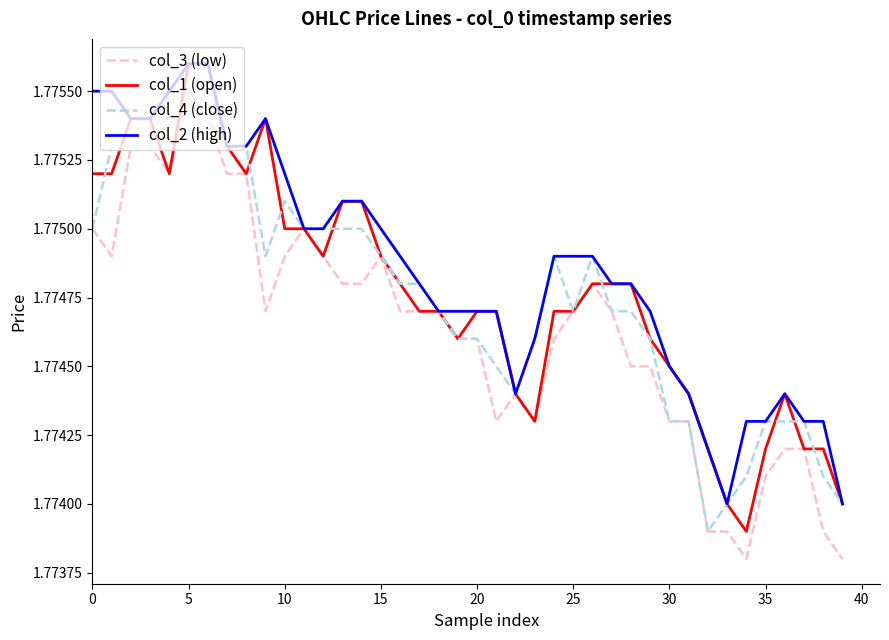

Which series has the largest total across all categories?

col_2 (high)